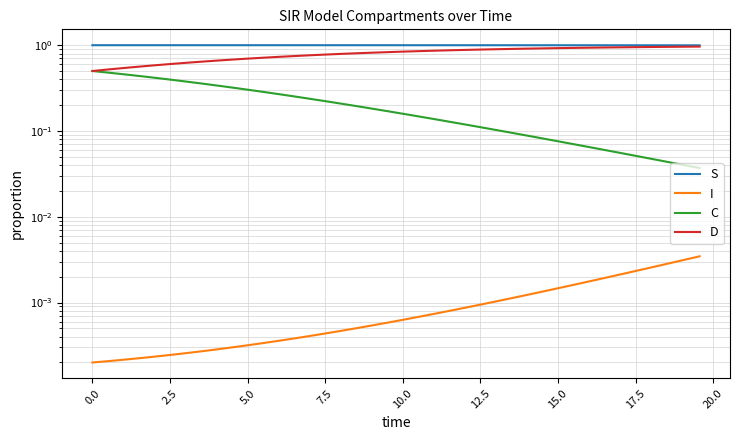

What is the maximum value for S?

1.0